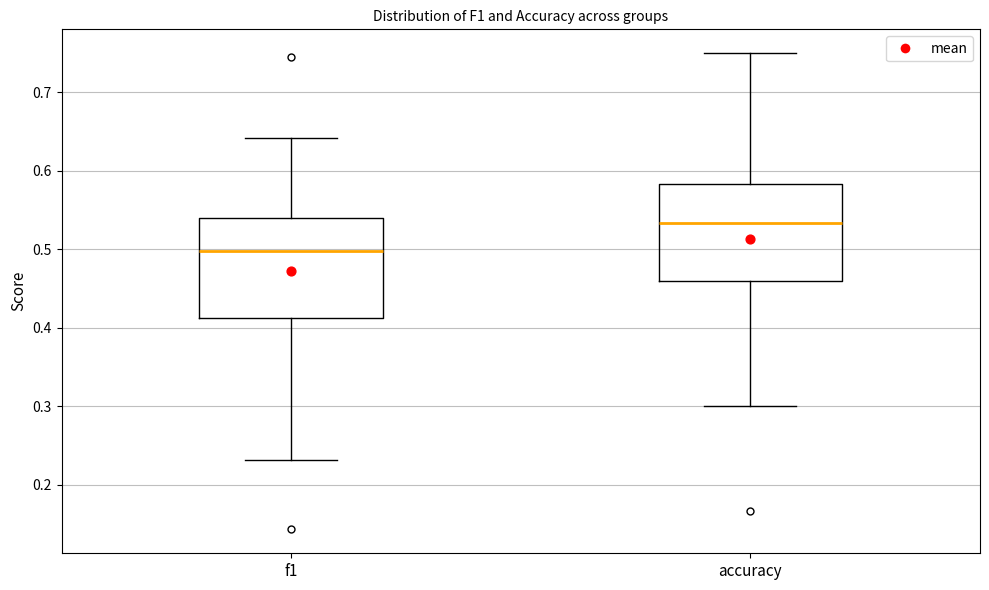

Where does the upper whisker of the box for accuracy end on the y-axis? The values are not printed on the chart, so give them approximately, as read against the axis.

0.75